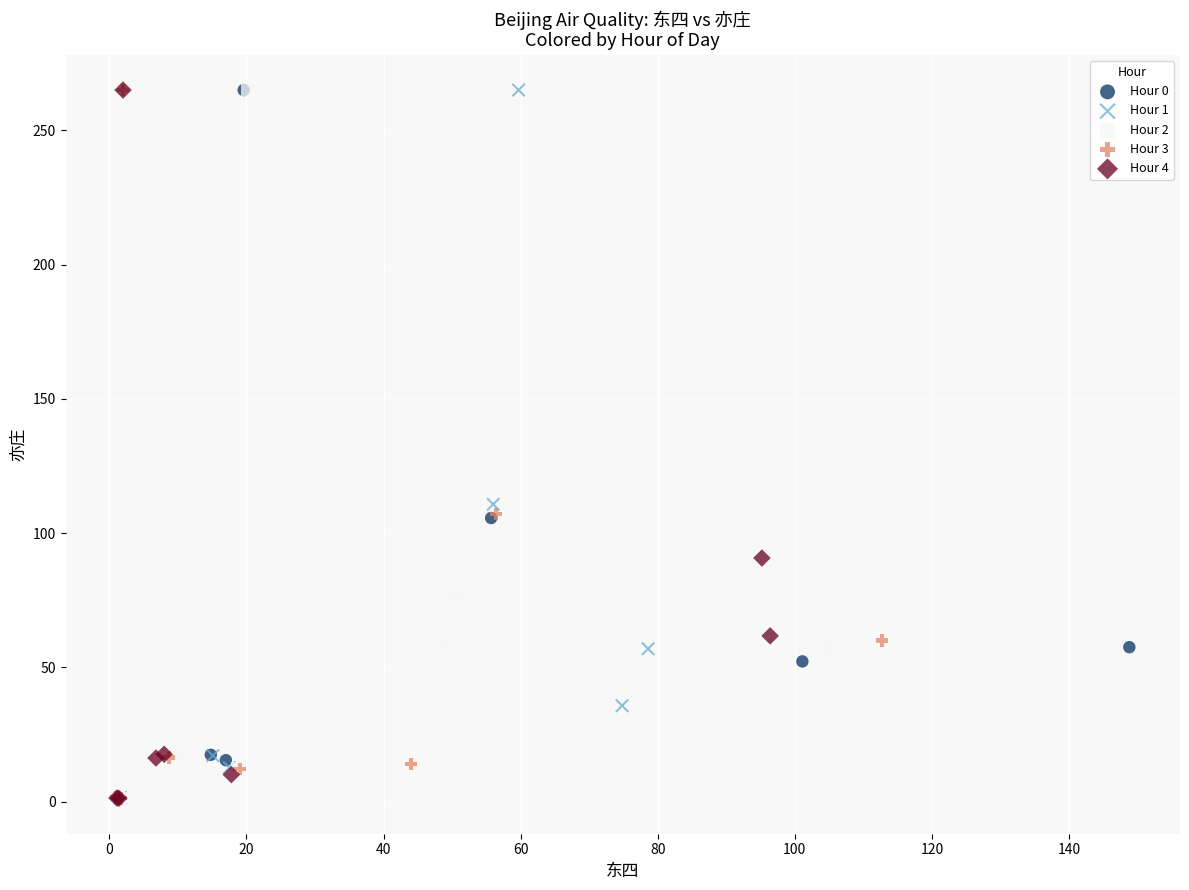

What are all the series names shown in the legend?

Hour 0, Hour 1, Hour 2, Hour 3, Hour 4